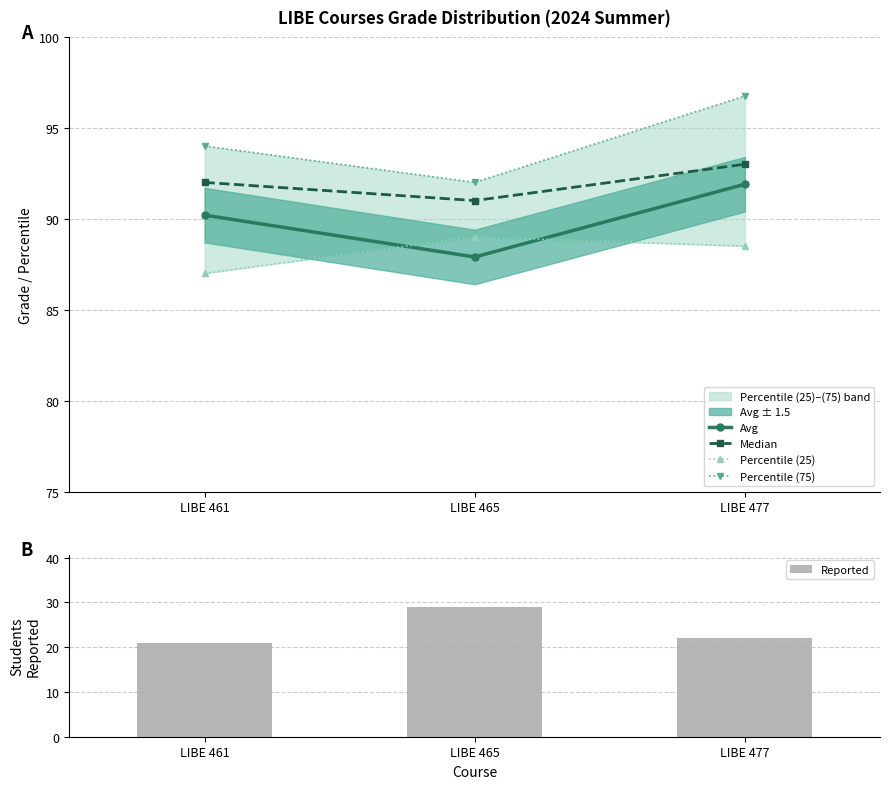

Does the chart contain stacked bars?

No